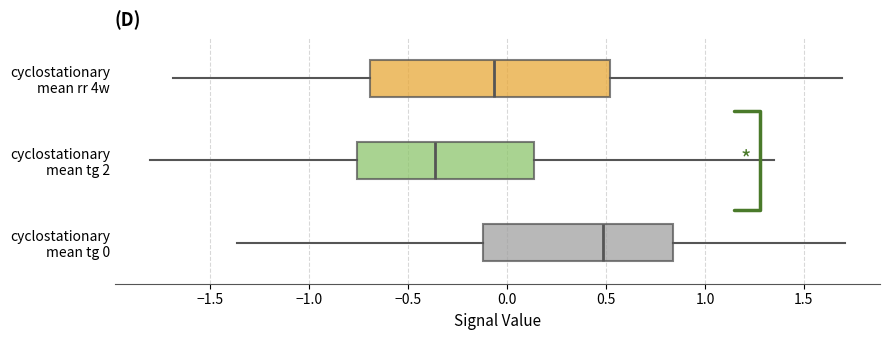

Where does the median line of the box for cyclostationary mean rr 4w sit on the x-axis? The values are not printed on the chart, so give them approximately, as read against the axis.

-0.05